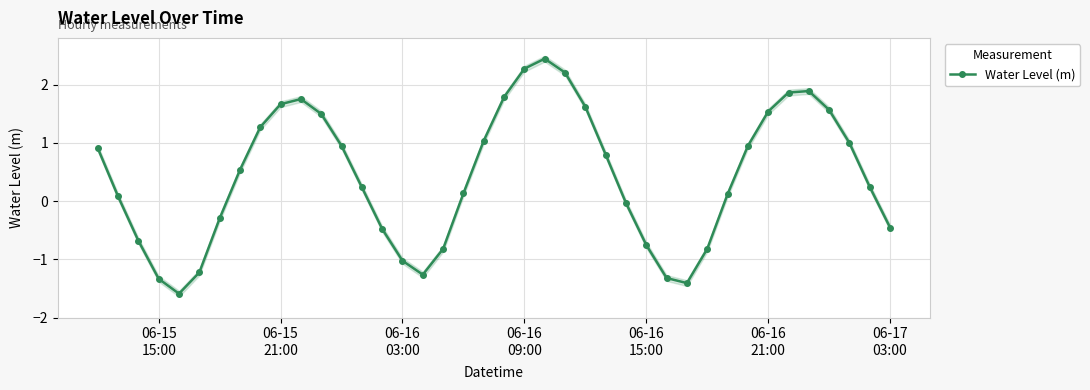

True or false: Water Level (m) has more than 0 points higher than both neighbors.

True